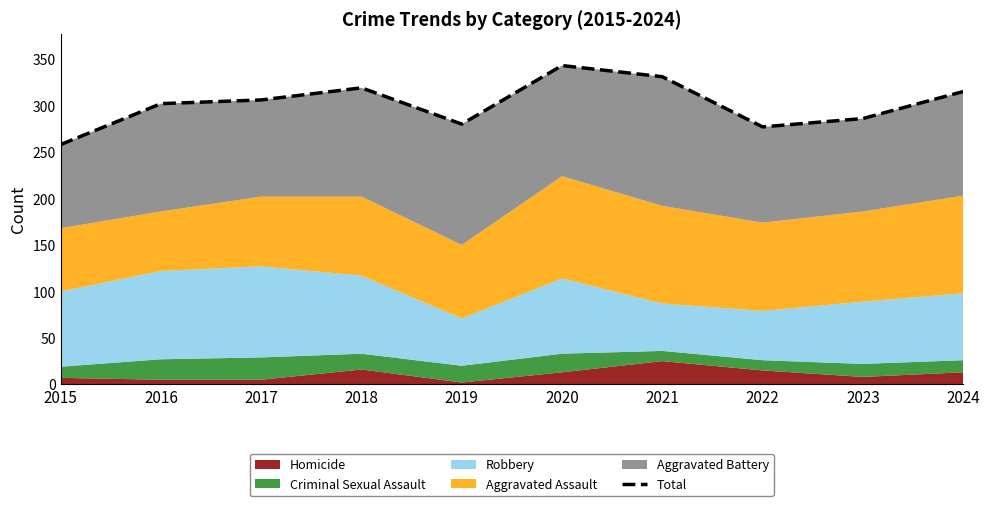

List the labels in order of value, largest first.

2020, 2021, 2018, 2024, 2017, 2016, 2023, 2019, 2022, 2015